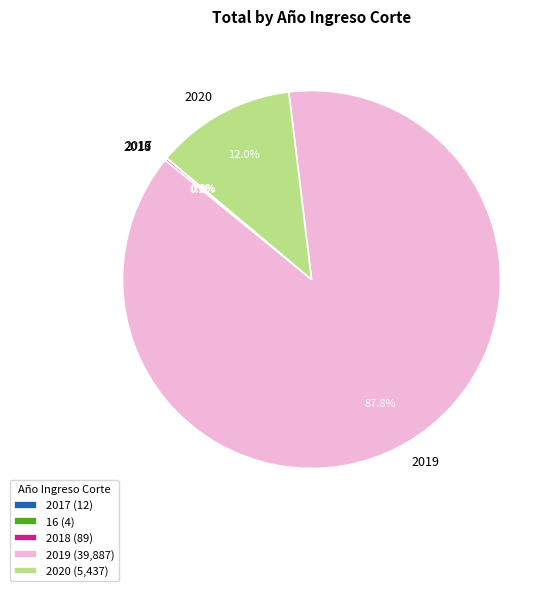

To the nearest percent, what is the difference between the largest and smallest slice percentages?

88%